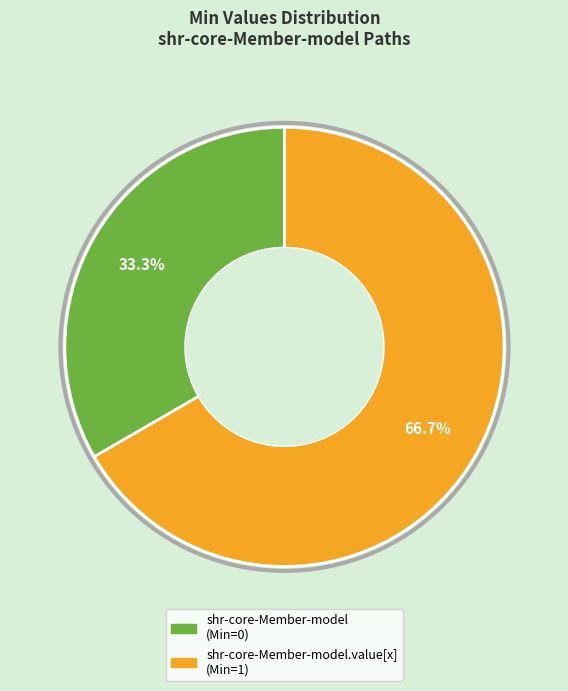

Does any single category account for the majority?

Yes